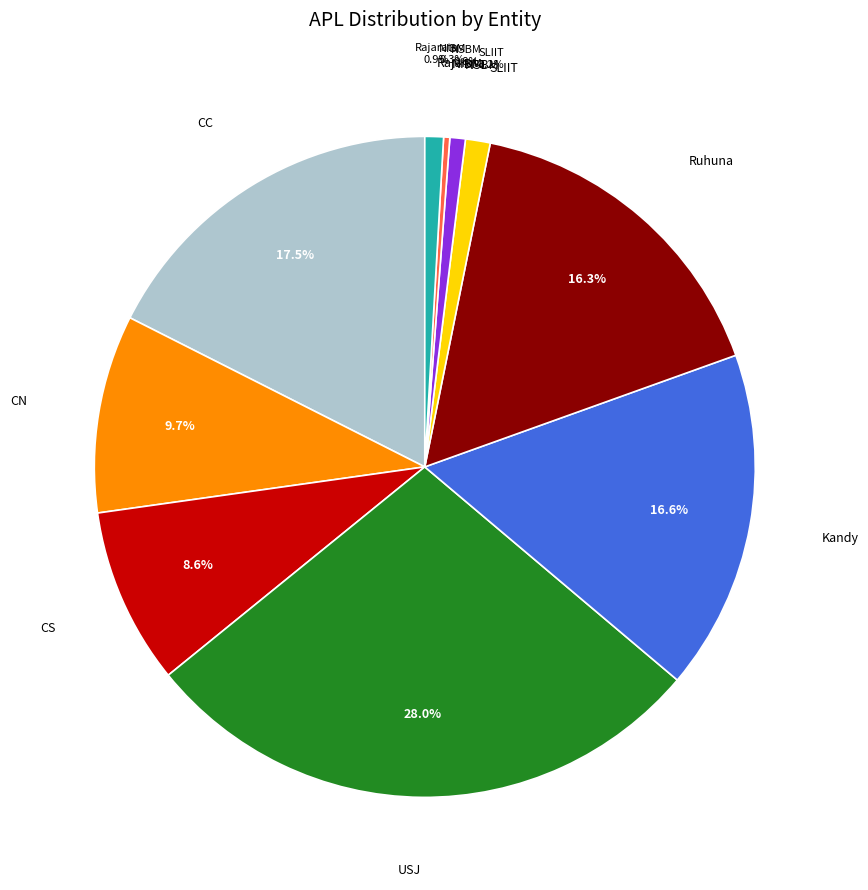

Between CC and Kandy, which is larger?

CC